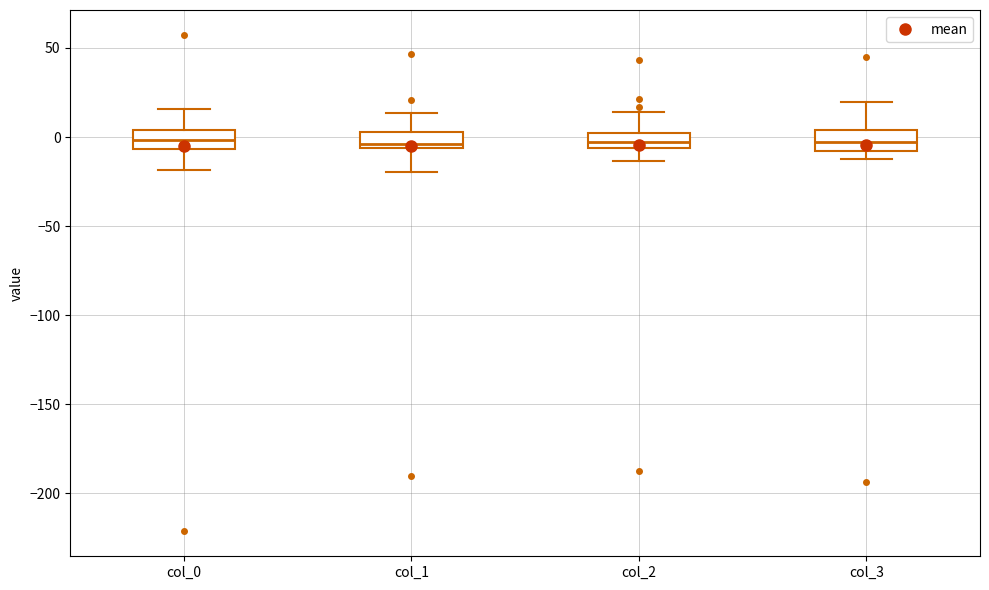

Reading left to right, transcribe this box plot: for each box, give where its median line is, the range the box spans, and where its two whiskers end, as read against the y-axis. The values are not printed on the chart, so give them approximately, as read against the axis.

col_0: median 0, box -5 to 5, whiskers -20 to 15
col_1: median -5 (just above the box's lower edge), box -5 to 5, whiskers -20 to 15
col_2: median -5 (inside the box), box -5 to 0, whiskers -15 to 15
col_3: median -5, box -10 to 5, whiskers -10 (just below the box's lower edge) to 20